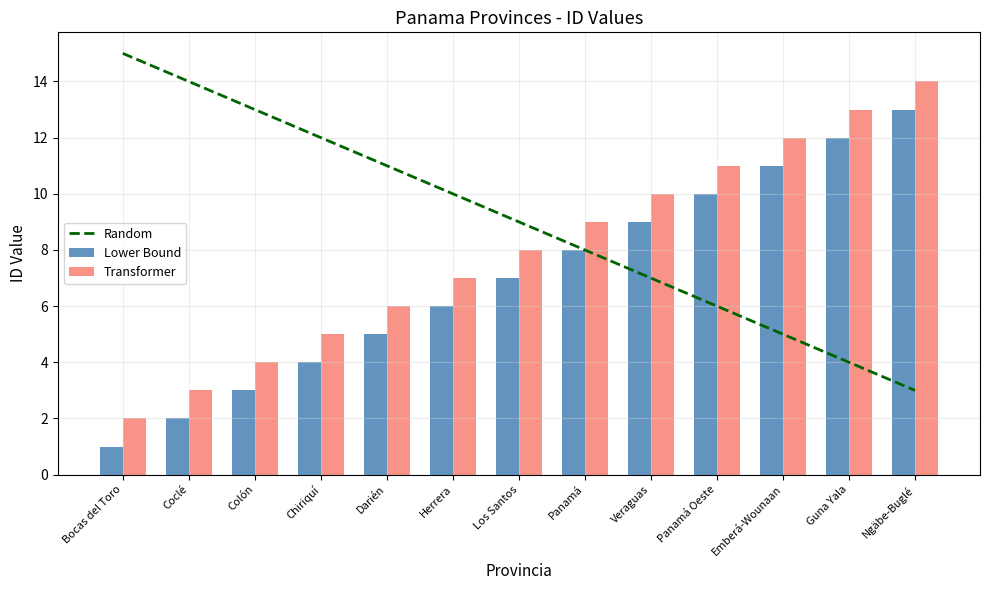

Which series has the largest range (max minus min)?

Random